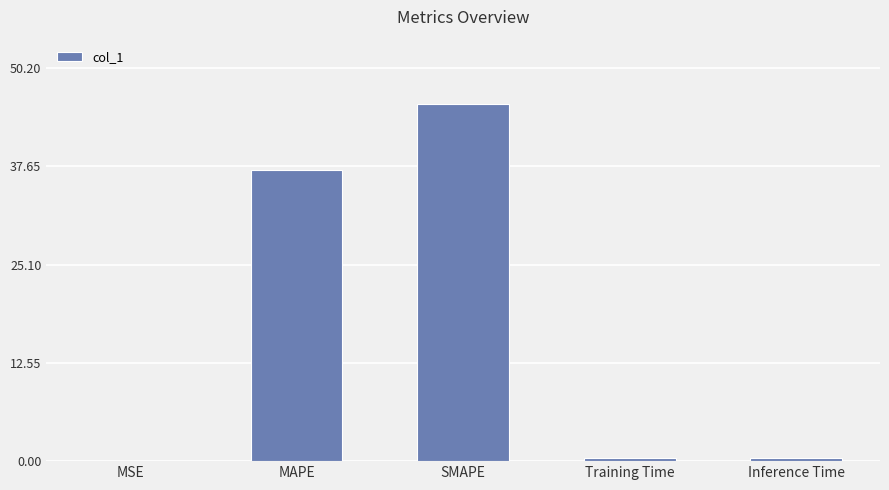

Which has a higher value, MAPE or Training Time?

MAPE